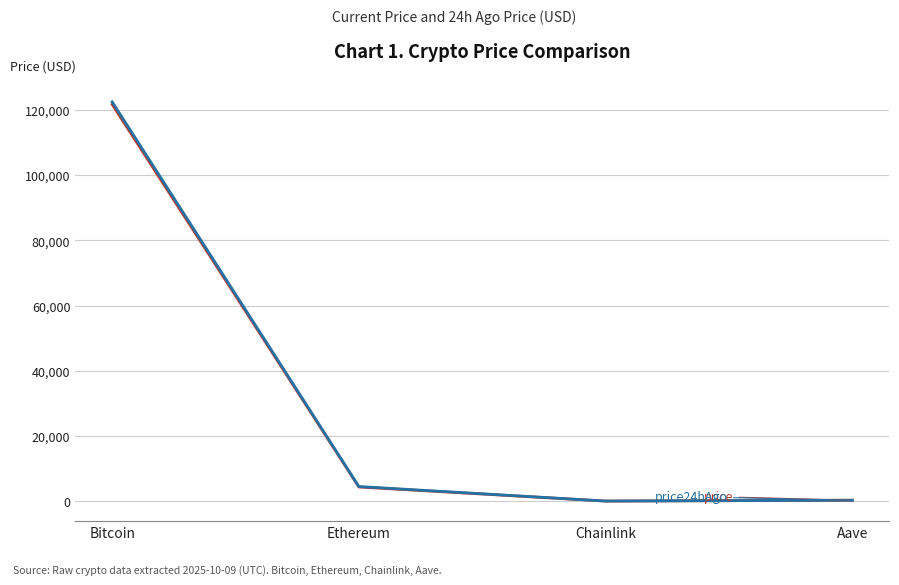

Does the chart have visible grid lines?

Yes